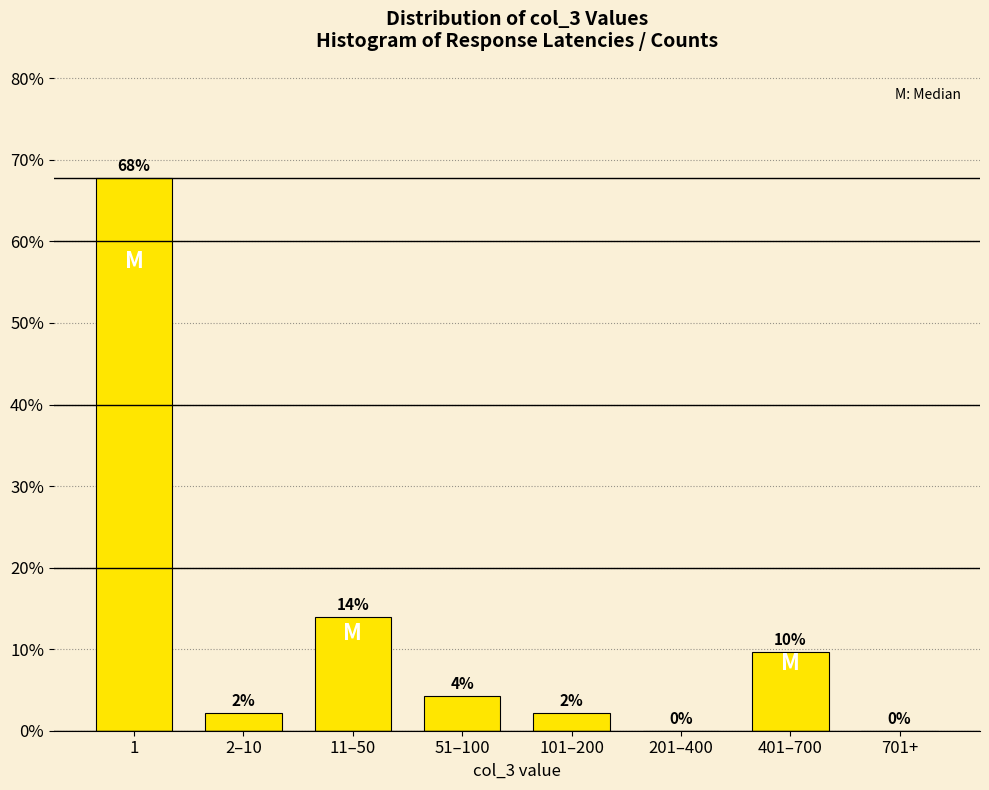

What is the approximate value at 11–50?

14.0